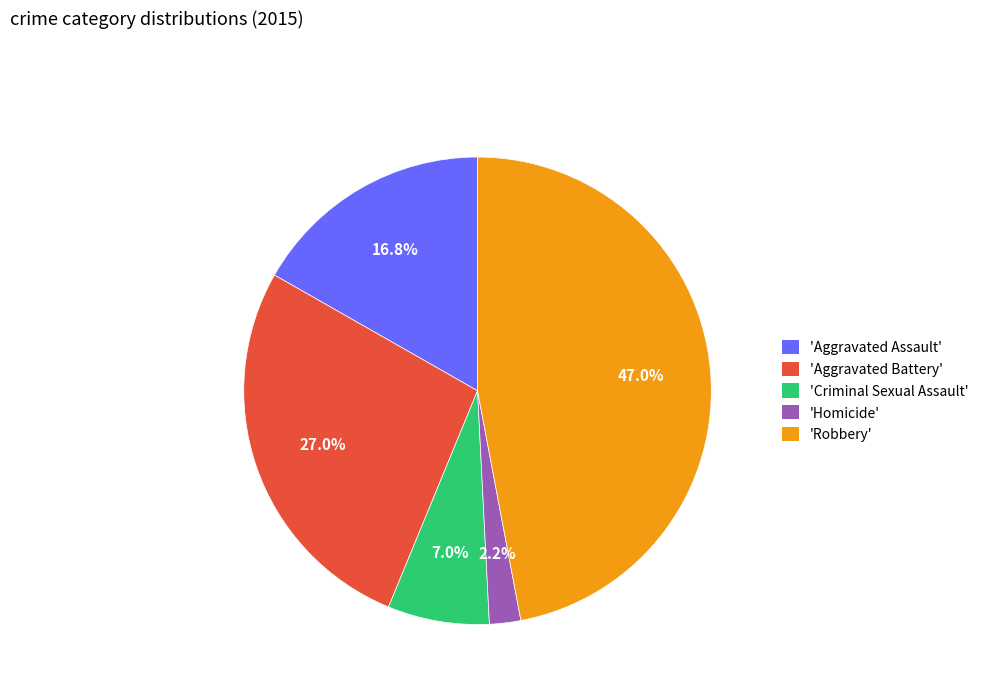

What portion of the pie excludes 'Aggravated Assault'?

83.2%